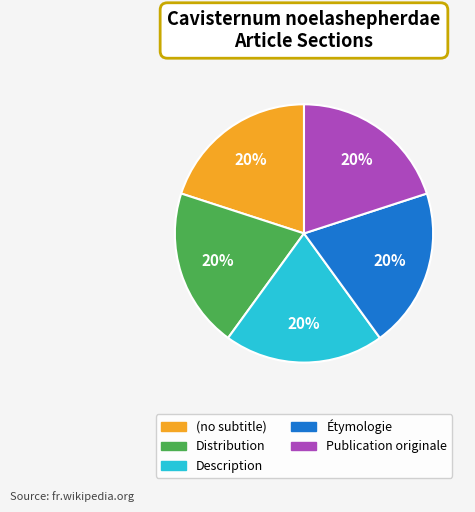

How many slices are in this pie chart?

5